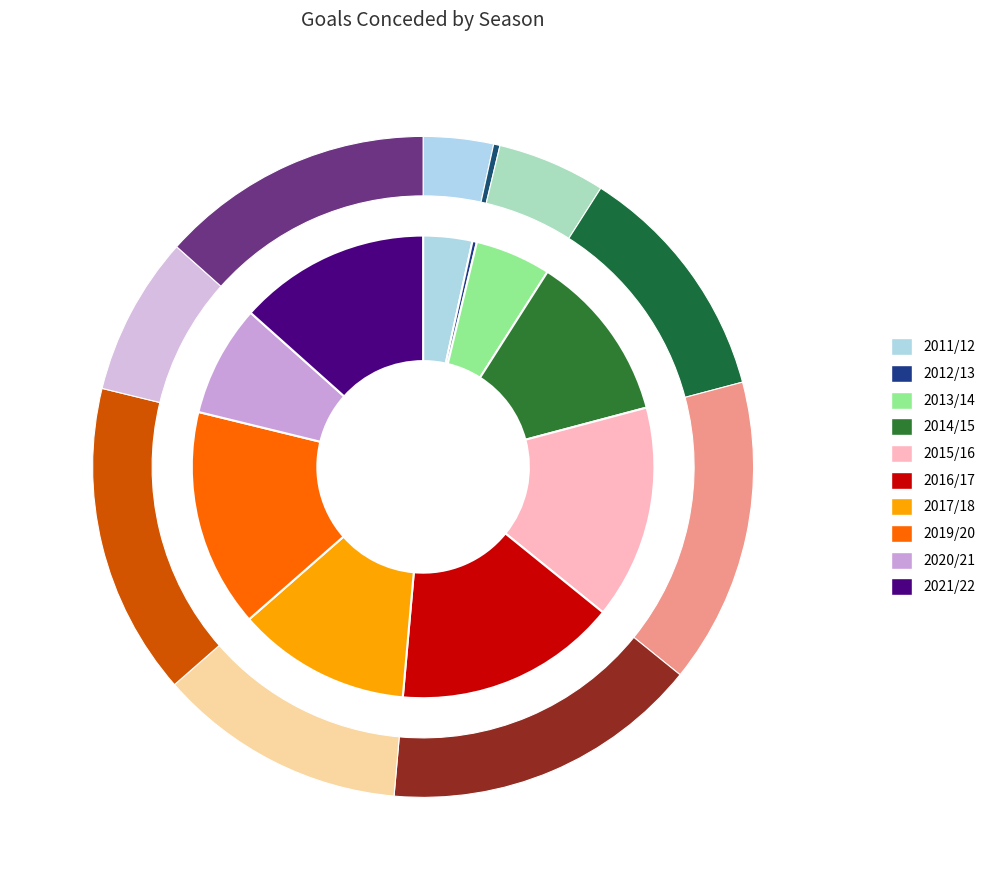

To the nearest percent, what is the difference between the 2016/17 and 2021/22 slice percentages?

2%